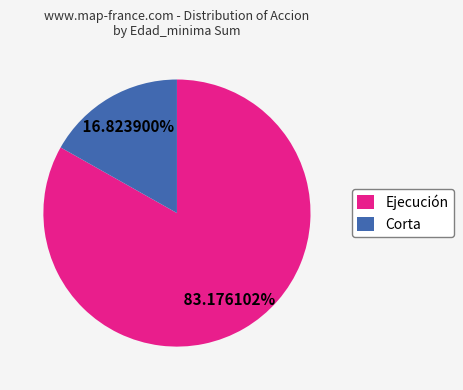

What percentage is NOT represented by Ejecución?

16.8%